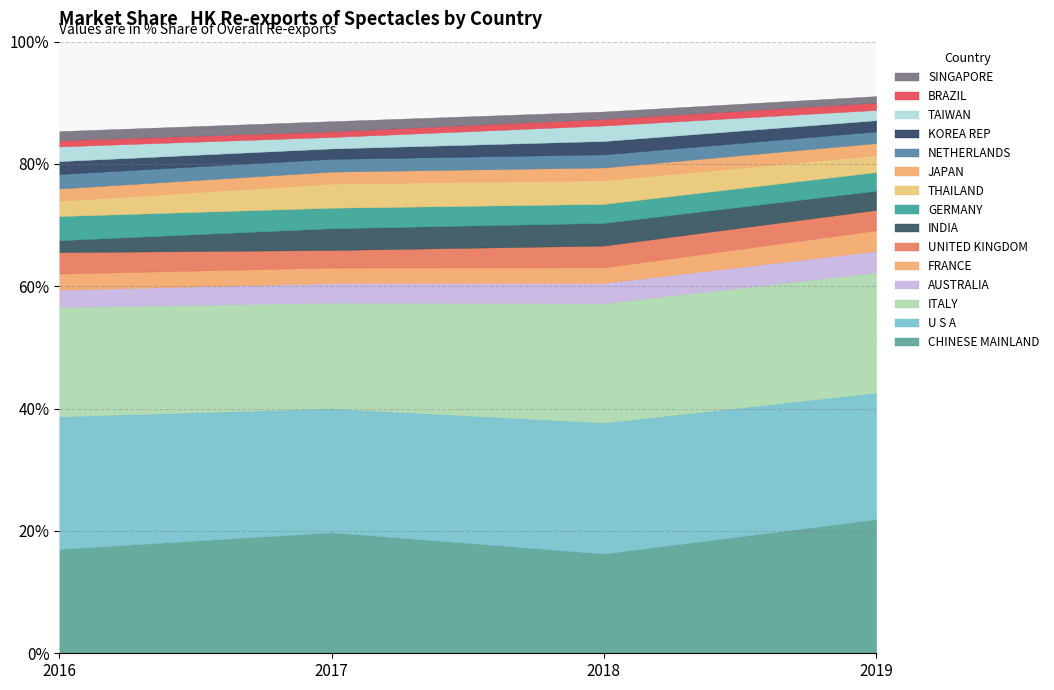

Reading left to right, extract all data points from this chart.

201612_% Share: CHINESE MAINLAND=17.1	U S A=21.7	ITALY=17.9	AUSTRALIA=2.8	FRANCE=2.7	UNITED KINGDOM=3.5	INDIA=1.9	GERMANY=4.0	THAILAND=2.5	JAPAN=2.0	NETHERLANDS=2.4	KOREA REP=2.1	TAIWAN=2.4	BRAZIL=1.0	SINGAPORE=1.5
201712_% Share: CHINESE MAINLAND=19.8	U S A=20.3	ITALY=17.3	AUSTRALIA=3.2	FRANCE=2.5	UNITED KINGDOM=2.9	INDIA=3.5	GERMANY=3.4	THAILAND=4.0	JAPAN=1.9	NETHERLANDS=2.1	KOREA REP=1.7	TAIWAN=1.9	BRAZIL=0.9	SINGAPORE=1.7
201812_% Share: CHINESE MAINLAND=16.3	U S A=21.4	ITALY=19.5	AUSTRALIA=3.3	FRANCE=2.5	UNITED KINGDOM=3.6	INDIA=3.7	GERMANY=3.1	THAILAND=3.9	JAPAN=2.1	NETHERLANDS=2.2	KOREA REP=2.2	TAIWAN=2.5	BRAZIL=1.1	SINGAPORE=1.2
201912_% Share: CHINESE MAINLAND=21.9	U S A=20.7	ITALY=19.7	AUSTRALIA=3.5	FRANCE=3.4	UNITED KINGDOM=3.3	INDIA=3.1	GERMANY=3.1	THAILAND=2.8	JAPAN=2.0	NETHERLANDS=1.9	KOREA REP=1.8	TAIWAN=1.7	BRAZIL=1.2	SINGAPORE=1.1